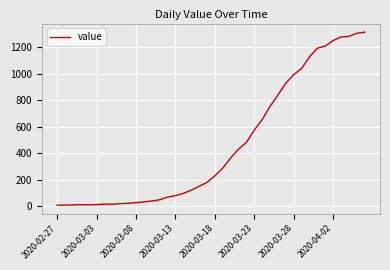

What is the difference between the maximum and minimum values?

1305